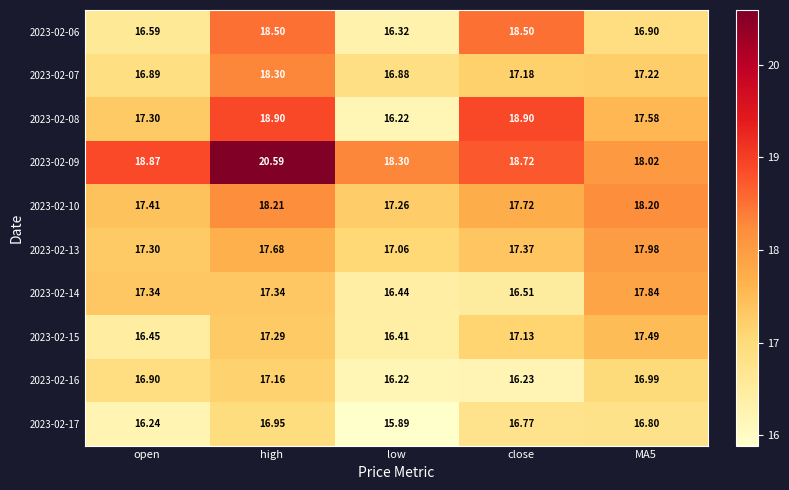

At which label does 2023-02-15 first exceed 17?

high